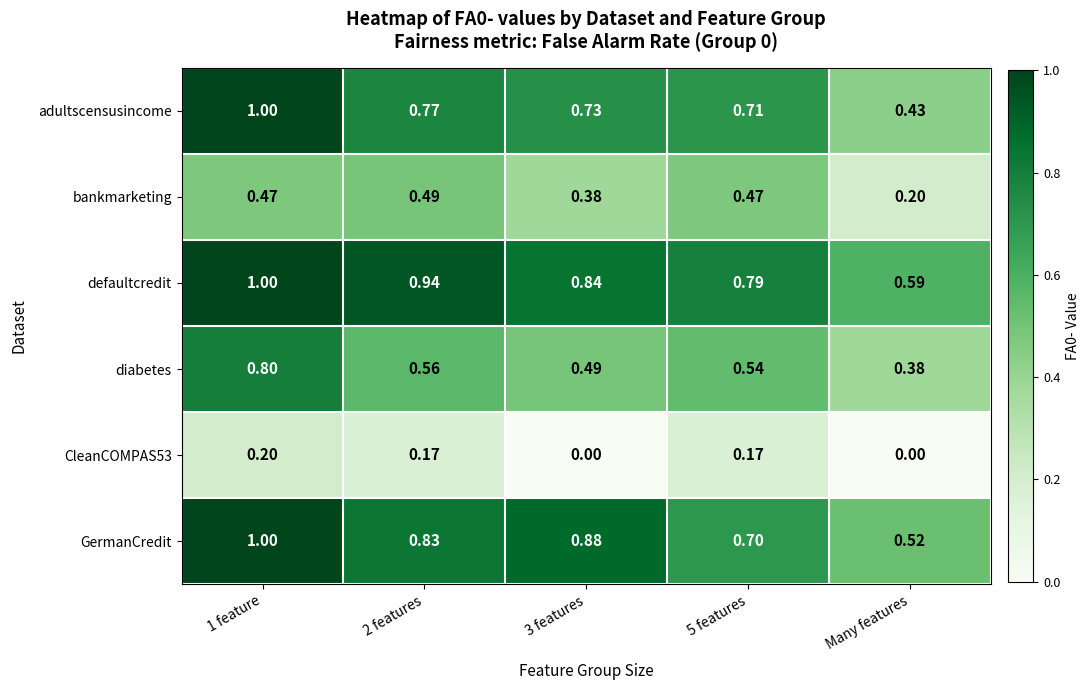

Is the value of adultscensusincome at 3 features greater than the value of bankmarketing at 5 features?

Yes